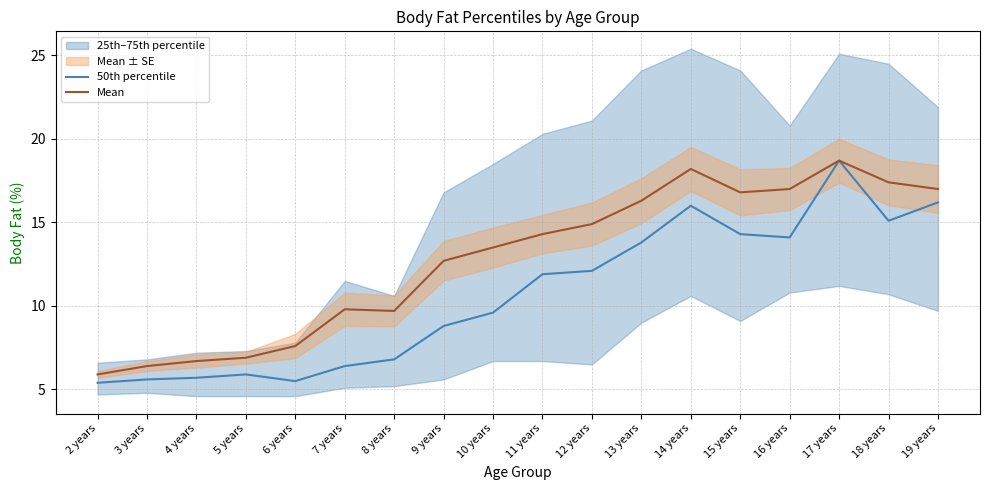

How many values in the Mean series exceed 14?

9